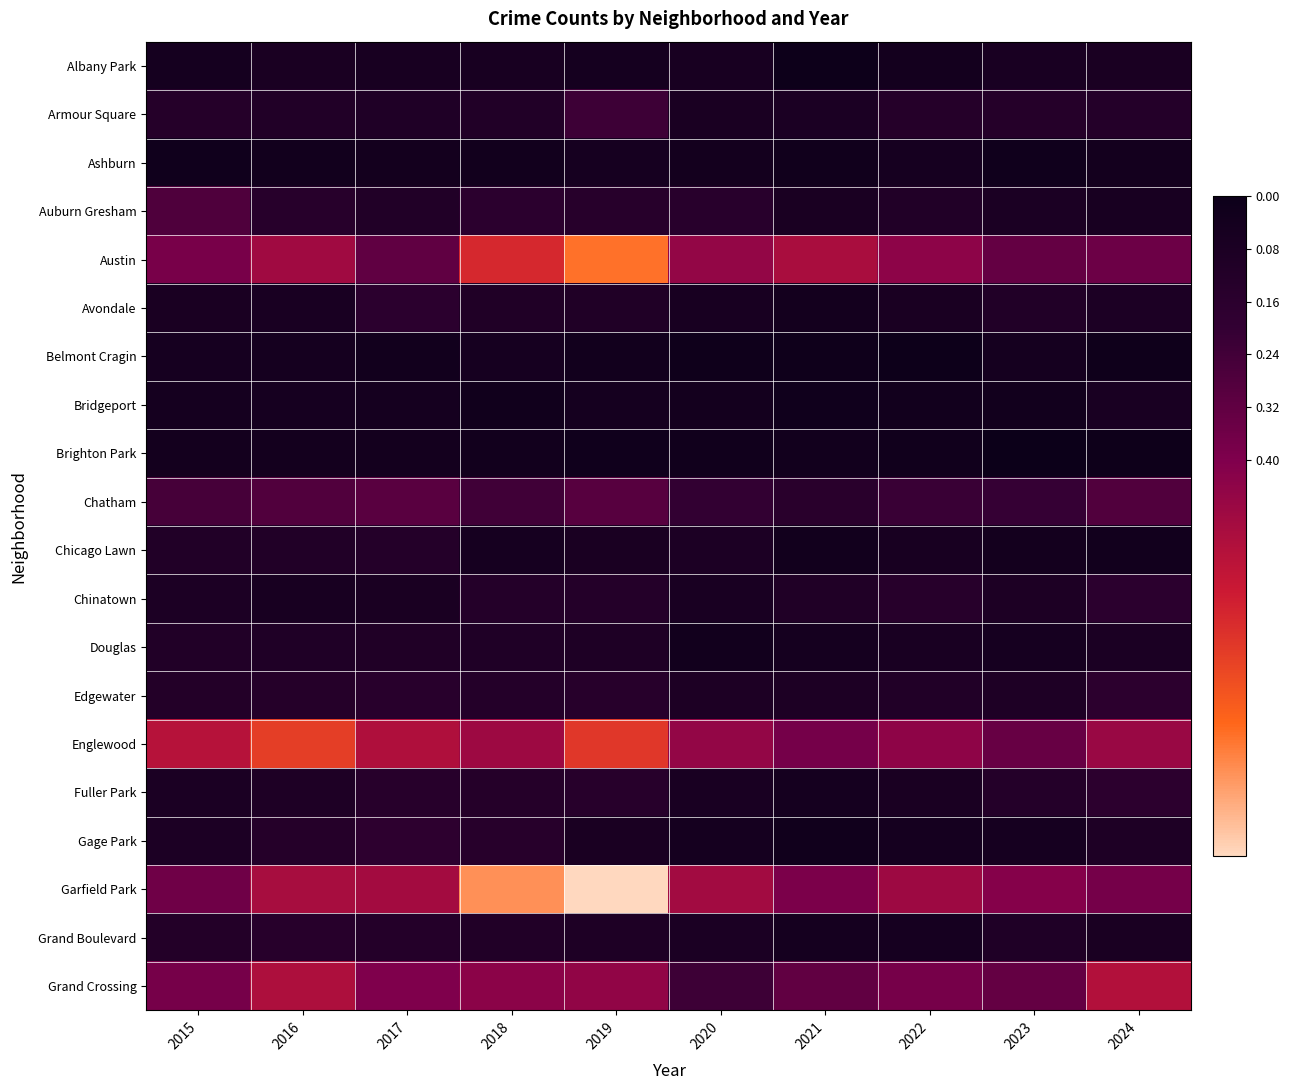

What is the total value across all series at 2023?

2.7